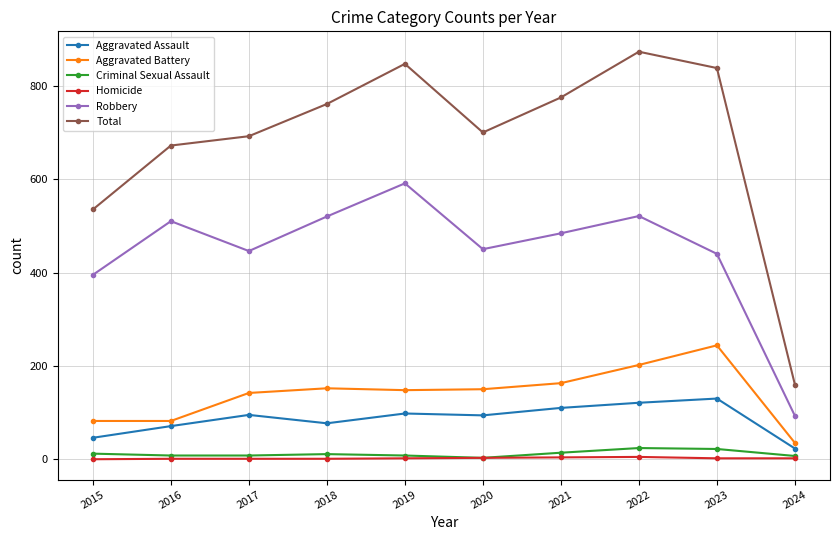

What is the value of the Homicide point at the 6th from the left?

3